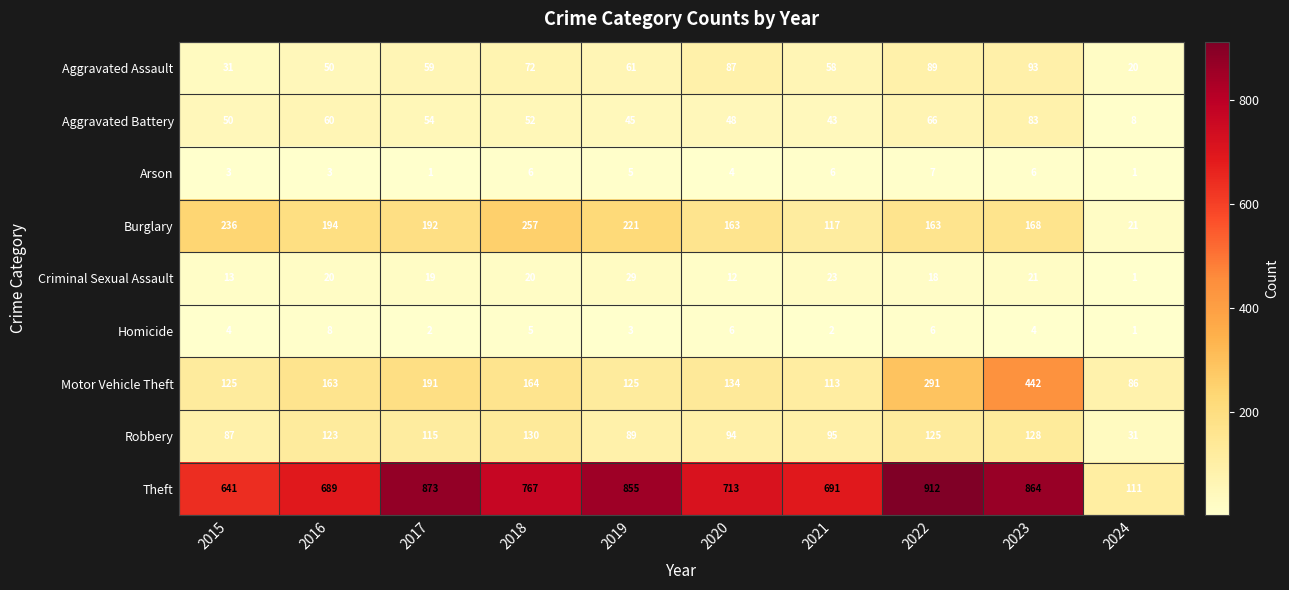

The Theft series shows 767 at 2018. True or false?

True